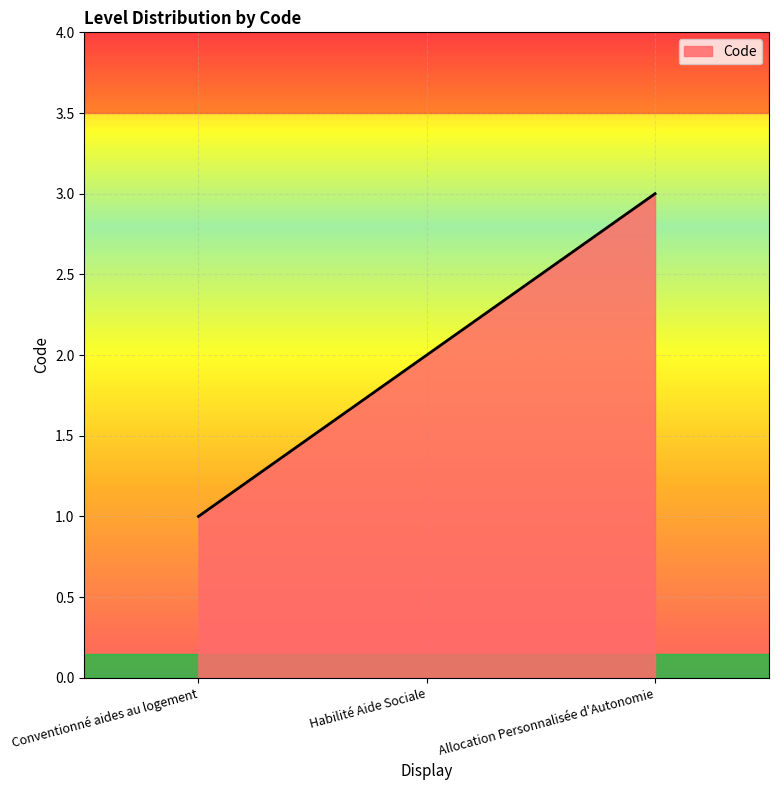

How many categories are shown in the chart?

3